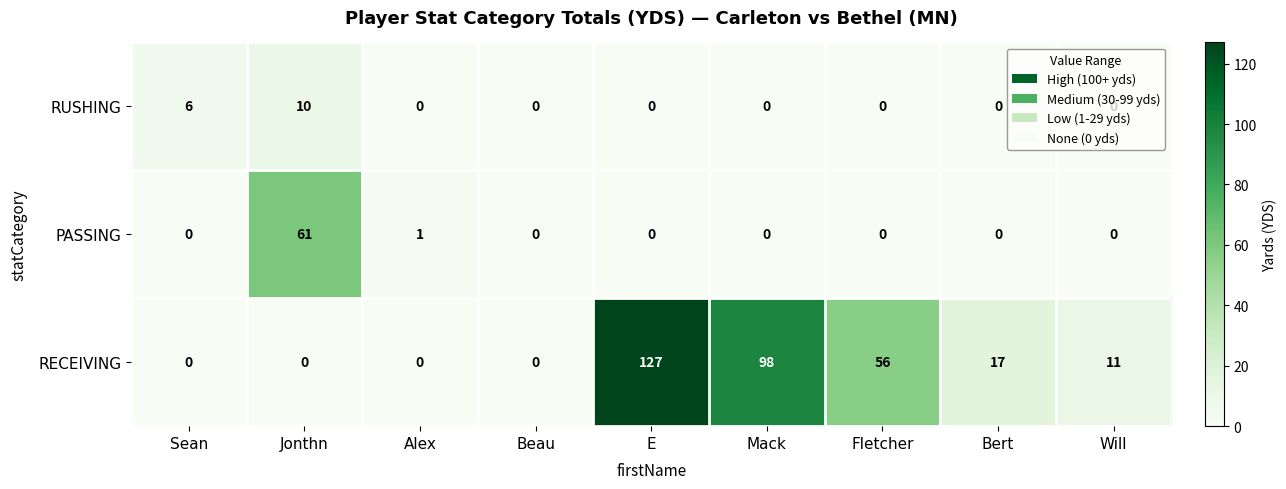

What is the difference between the highest and lowest values at Bert?

17